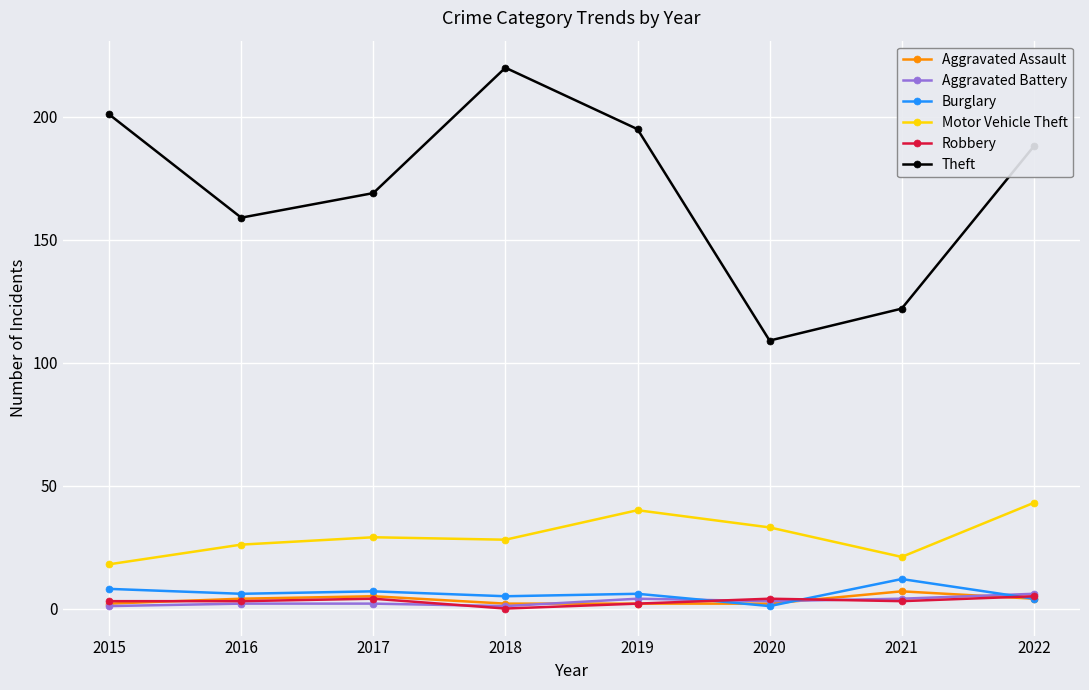

True or false: Motor Vehicle Theft has a value of 46 at 2017.

False